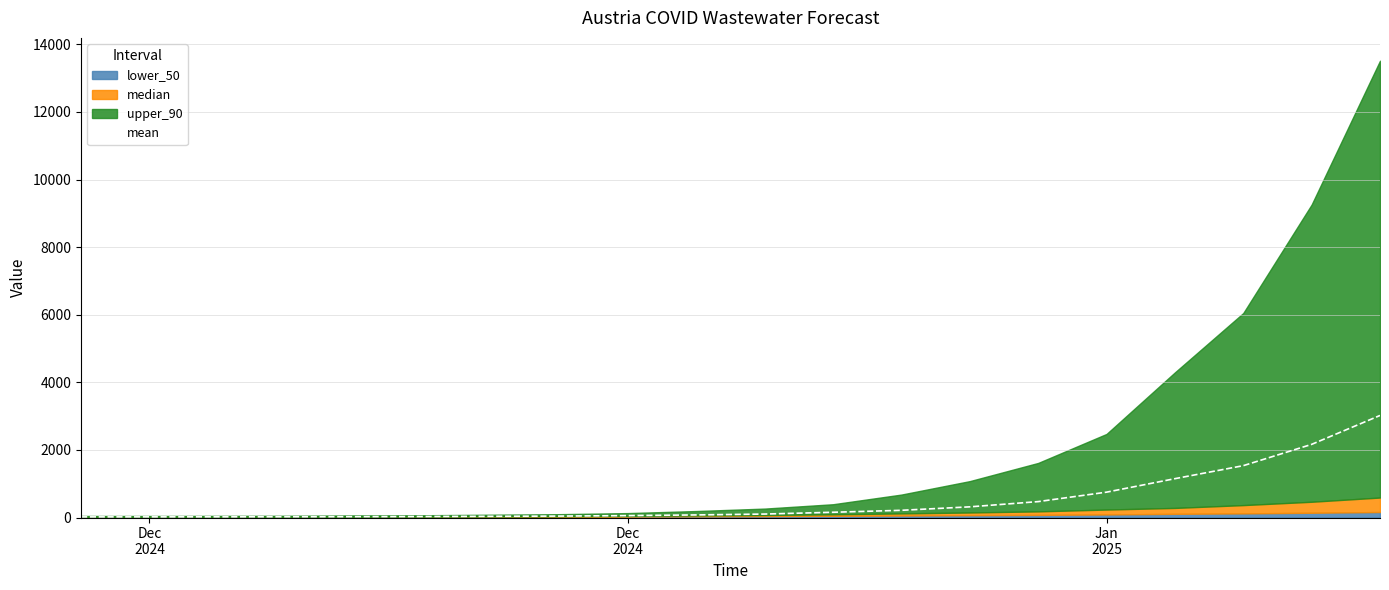

What is the value of the 11th point from the left?

102.6